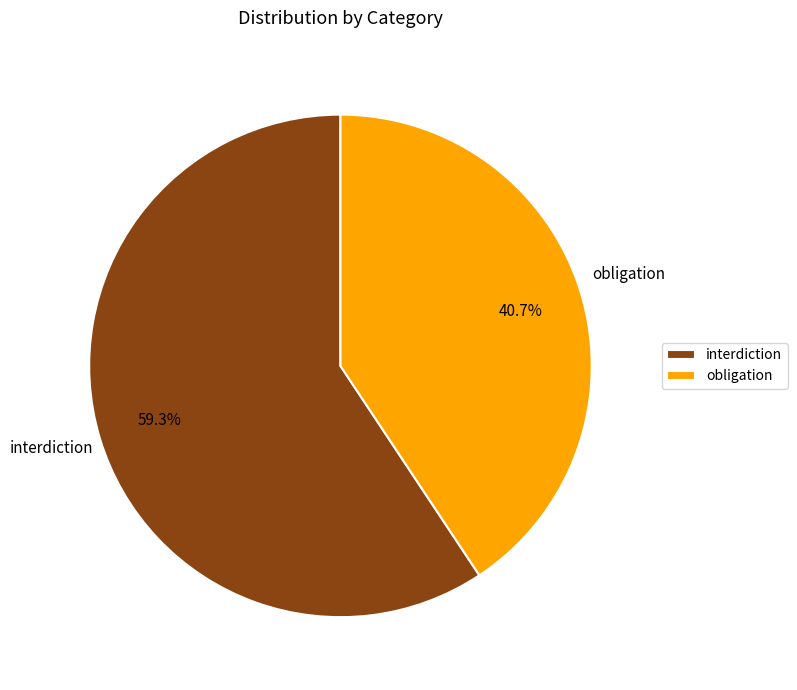

What percentage is the obligation slice, to the nearest percent?

41%